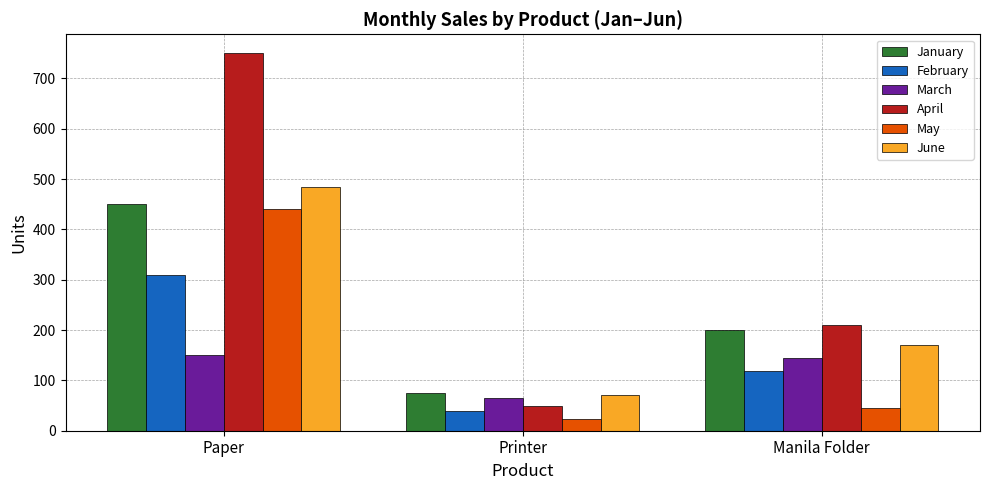

Which series changed the most between Paper and Printer?

April